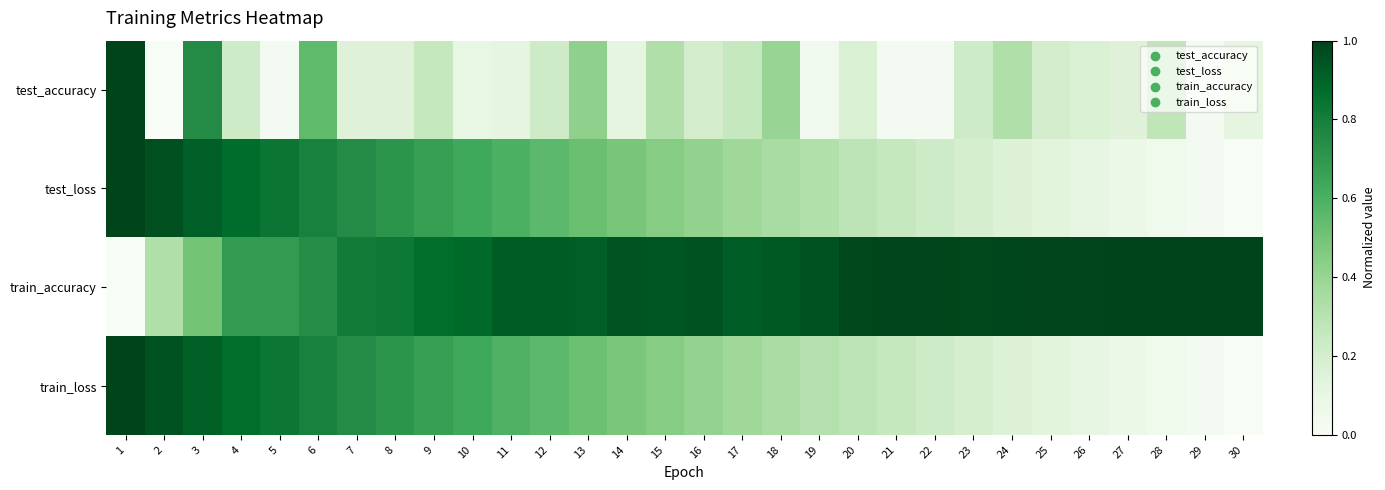

What is the difference between the highest and lowest values at 27?

0.9